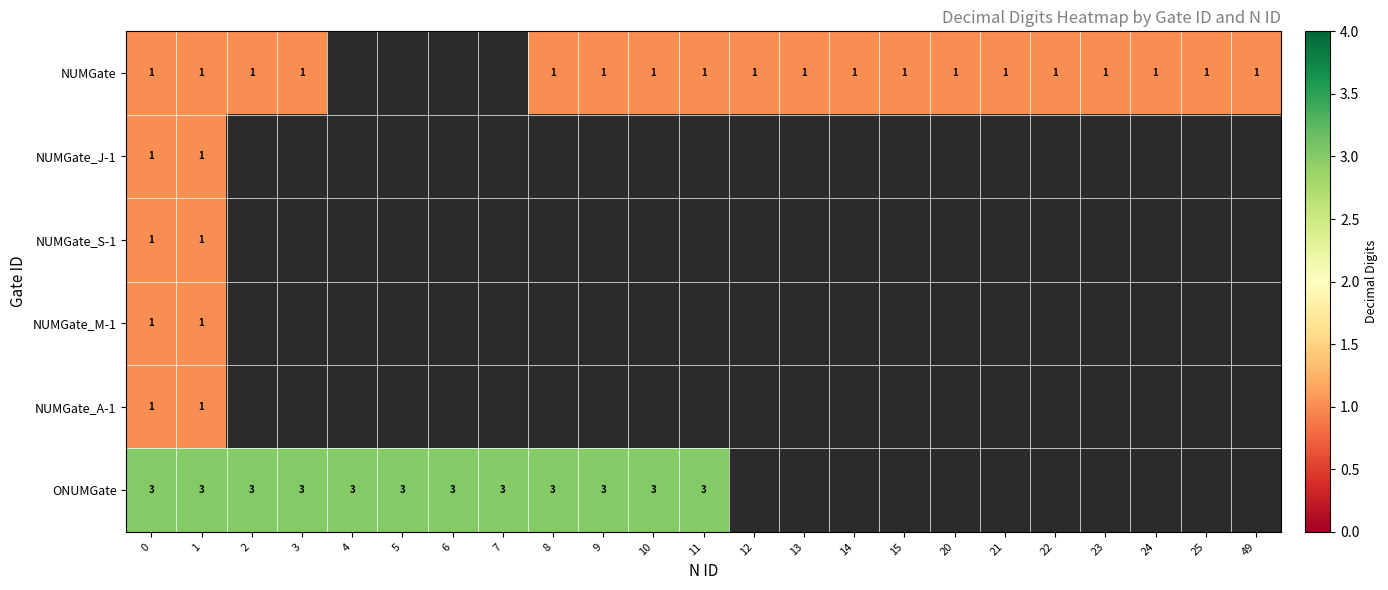

Is it true that NUMGate equals 1 at 23?

True